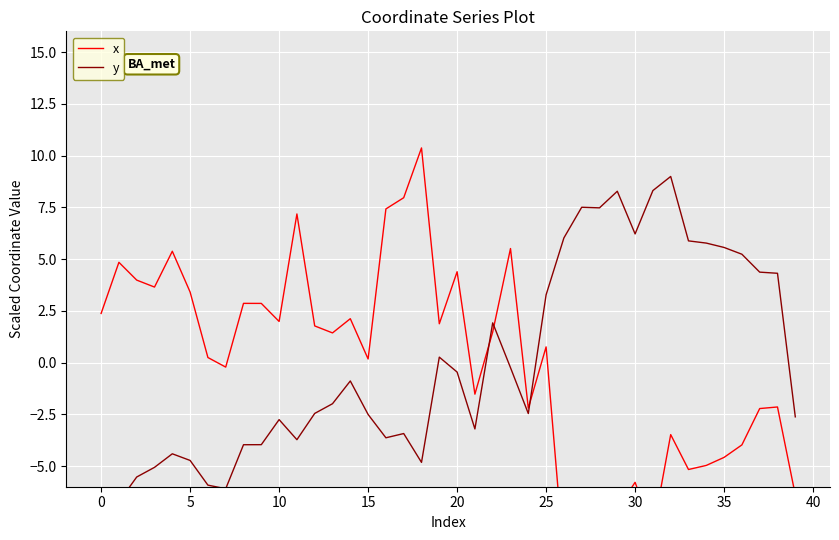

Which series has the largest range (max minus min)?

x